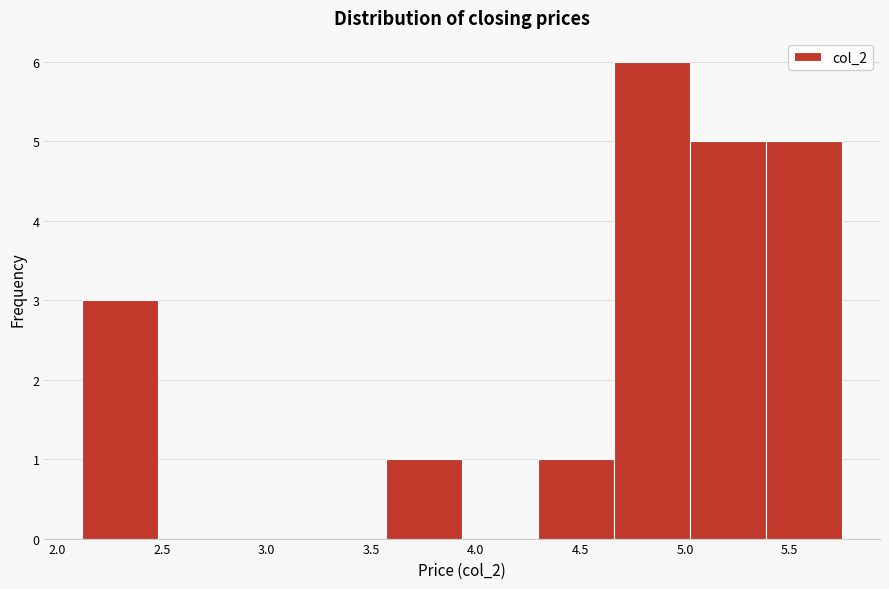

Which range on the x-axis has the tallest bar?

4.65 to 5.00